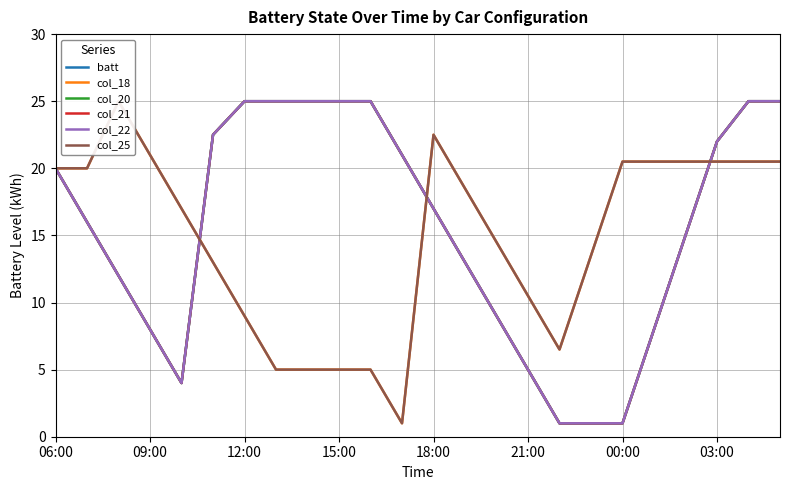

At which category is the sum across all series the highest?

22